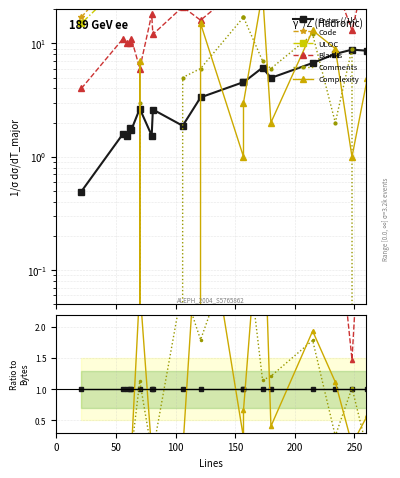

At how many categories does at least one series exceed 20?

20